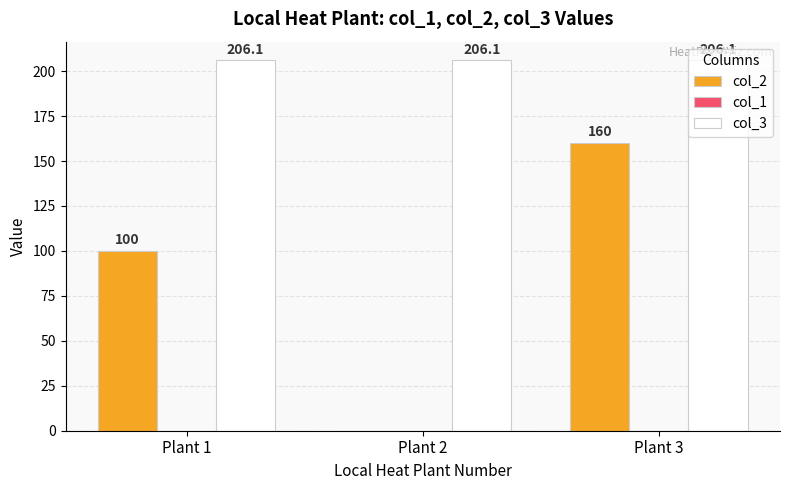

What is the sum of the col_2 values at Plant 3 and Plant 1?

260.0